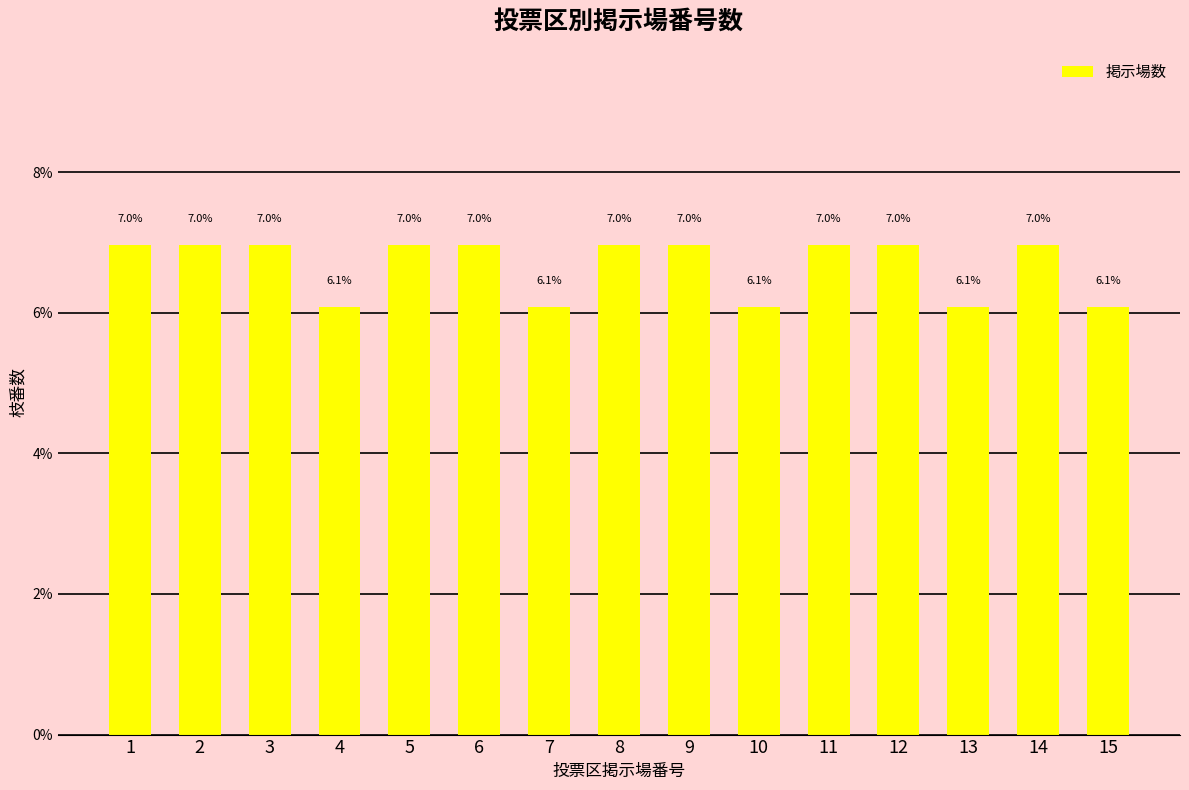

What is the greatest value displayed?

7.0